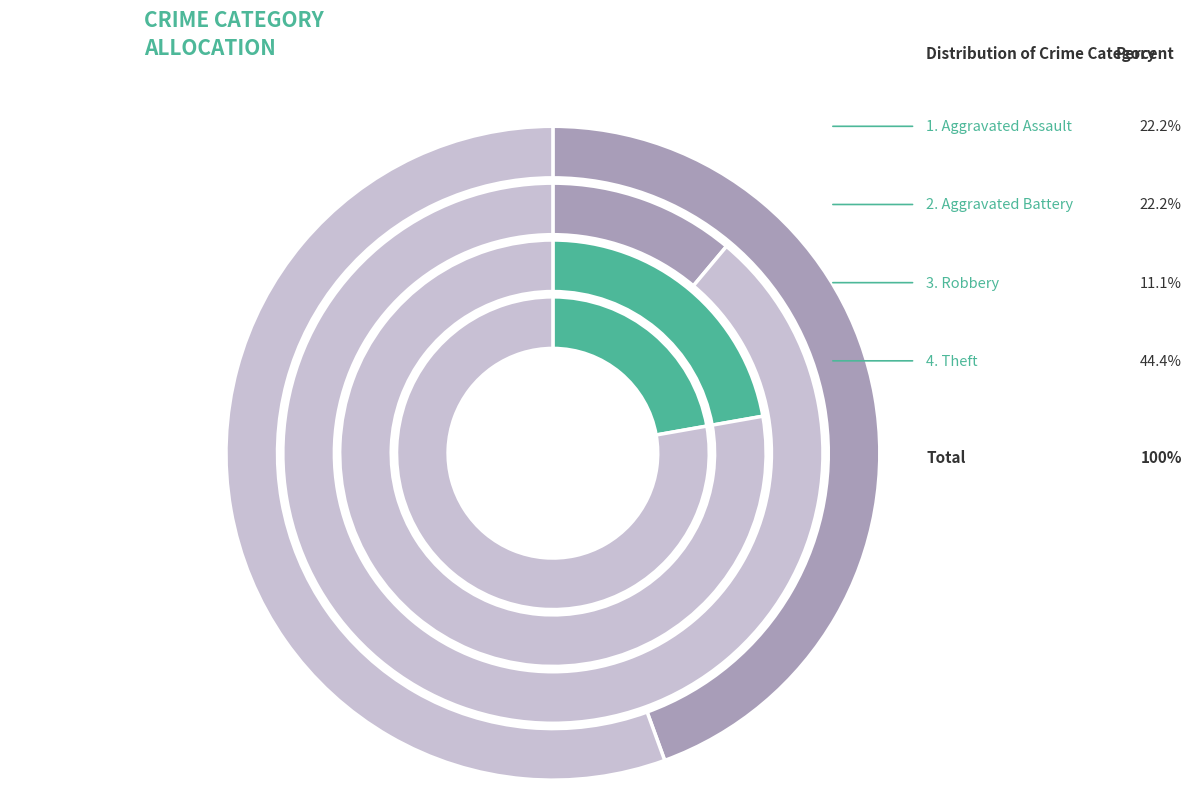

Which has a higher value, Theft or Aggravated Battery?

Theft